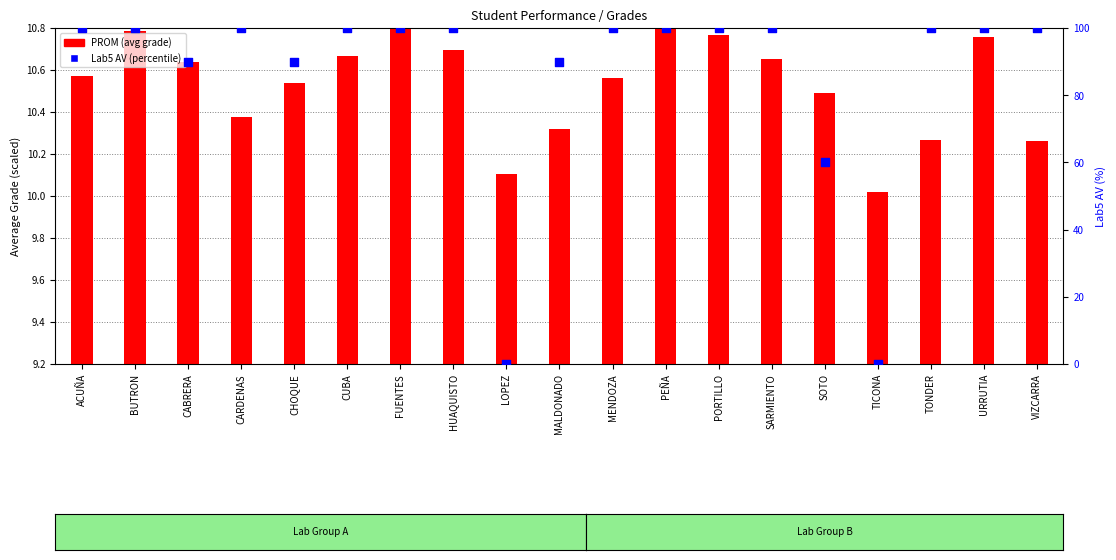

Between LOPEZ and MENDOZA, which is larger?

MENDOZA